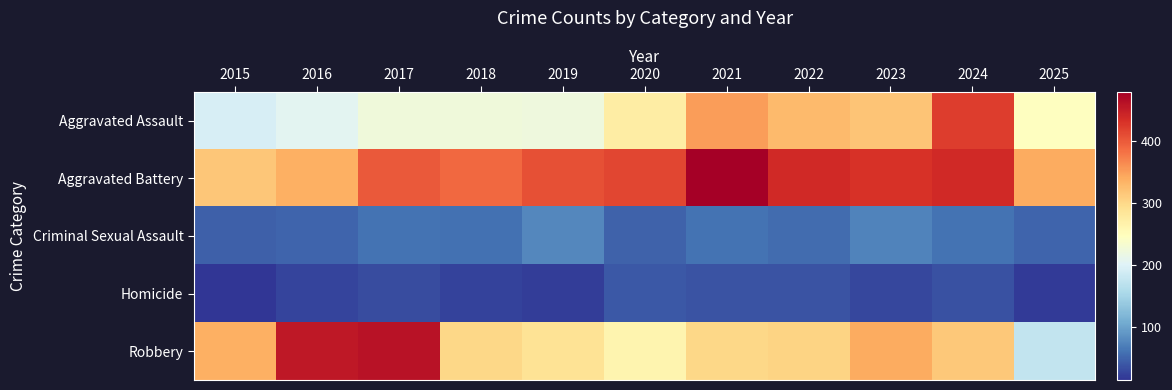

Reading left to right, transcribe all the data shown in this chart.

Aggravated Assault: 2015=194	2016=206	2017=225	2018=225	2019=223	2020=273	2021=352	2022=327	2023=318	2024=422	2025=246
Aggravated Battery: 2015=316	2016=336	2017=400	2018=389	2019=407	2020=415	2021=479	2022=439	2023=431	2024=438	2025=340
Criminal Sexual Assault: 2015=46	2016=50	2017=62	2018=60	2019=77	2020=48	2021=62	2022=55	2023=73	2024=61	2025=51
Homicide: 2015=15	2016=26	2017=33	2018=25	2019=22	2020=41	2021=38	2022=38	2023=28	2024=36	2025=19
Robbery: 2015=337	2016=454	2017=460	2018=301	2019=287	2020=263	2021=300	2022=304	2023=340	2024=315	2025=176